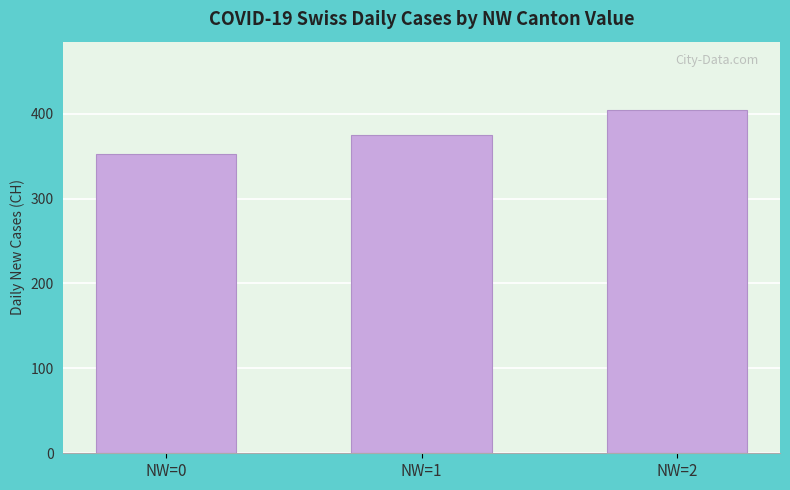

What is the value of the 3rd bar from the left?

404